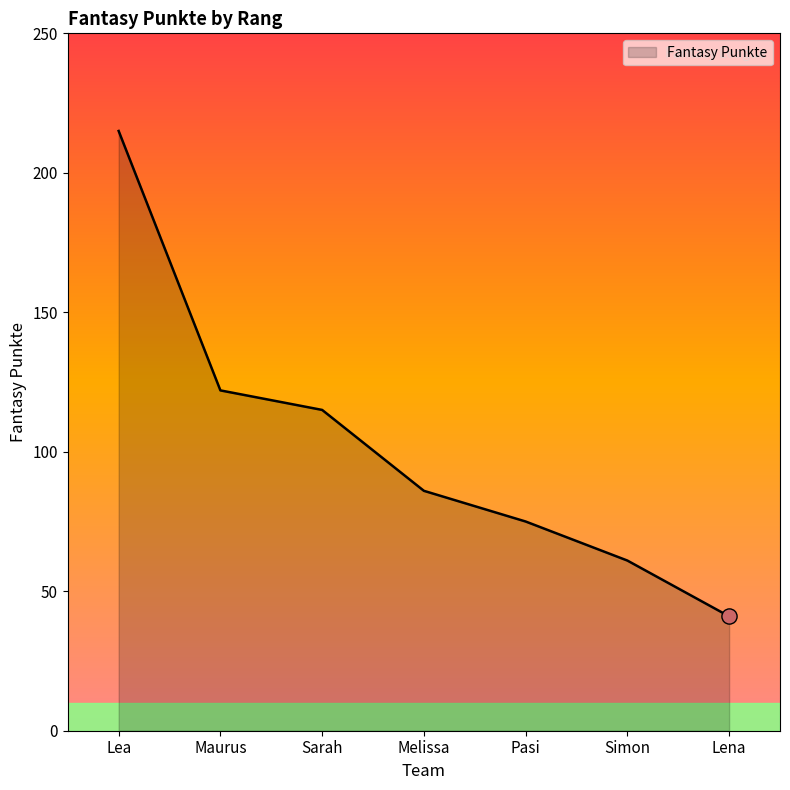

Which has a higher value, Lea or Pasi?

Lea